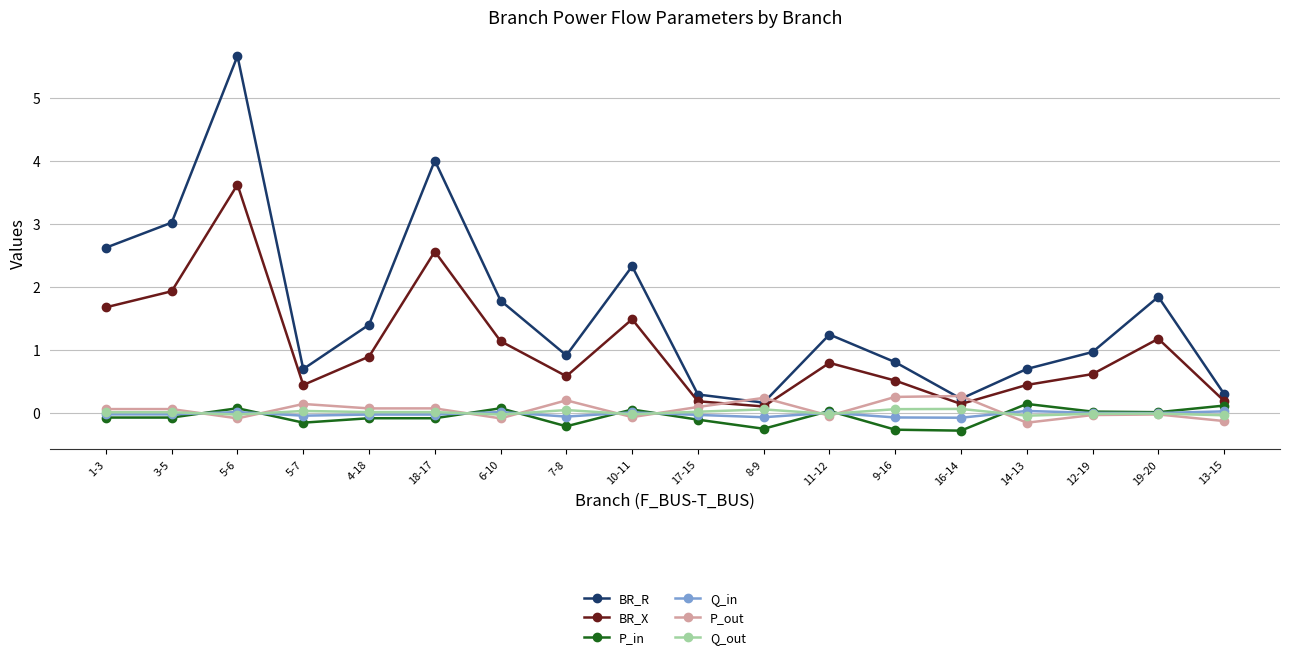

True or false: P_out has more than 2 points higher than both neighbors.

True